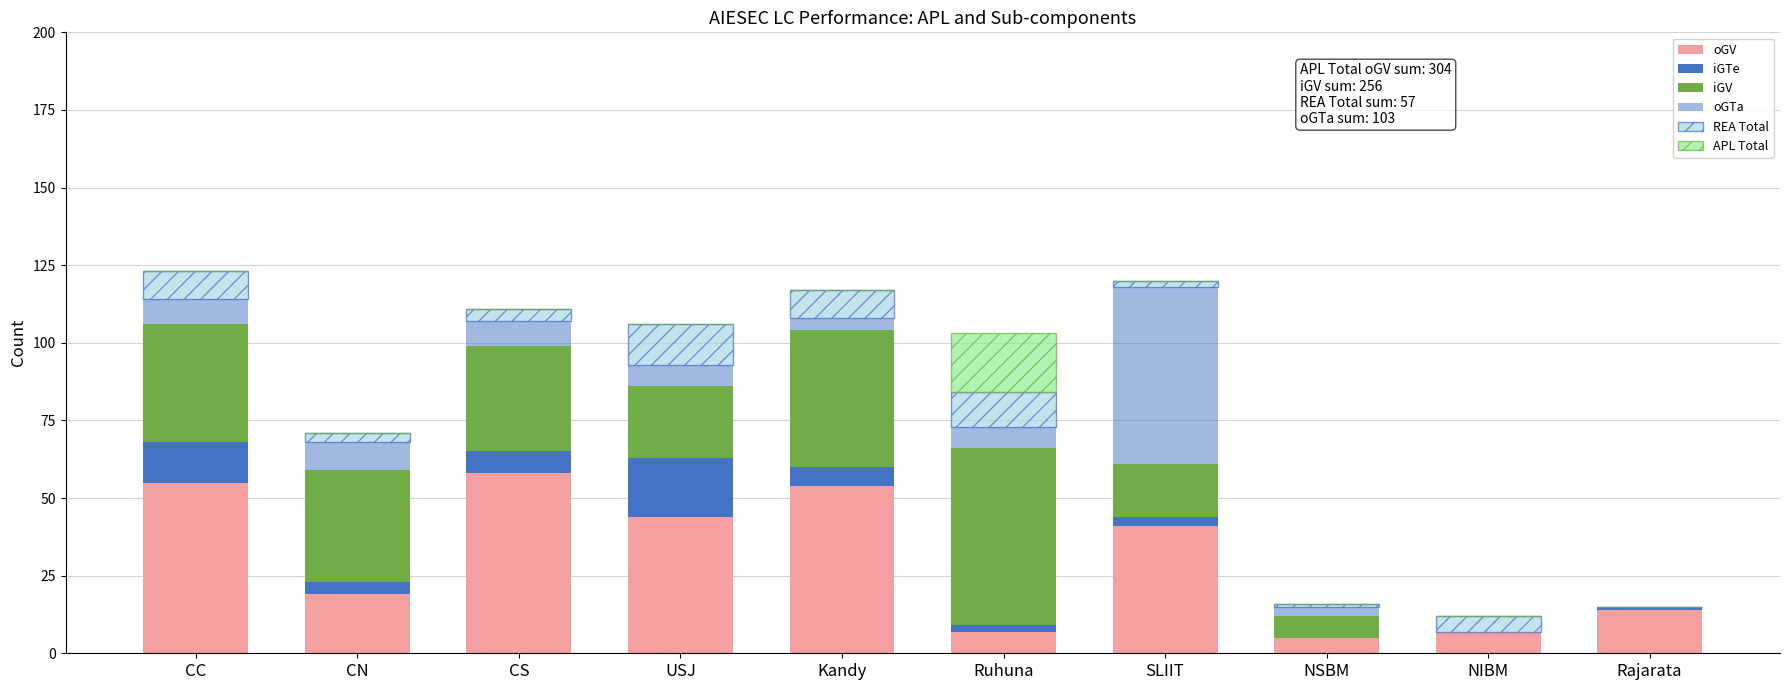

Are the bars grouped side by side (vs. stacked)?

No